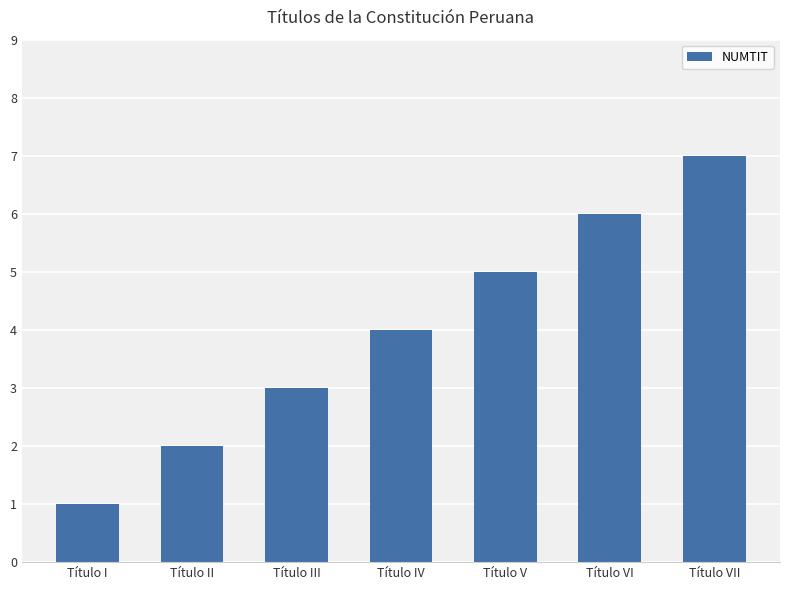

Reading left to right, list all the values displayed in this chart.

Título I=1	Título II=2	Título III=3	Título IV=4	Título V=5	Título VI=6	Título VII=7